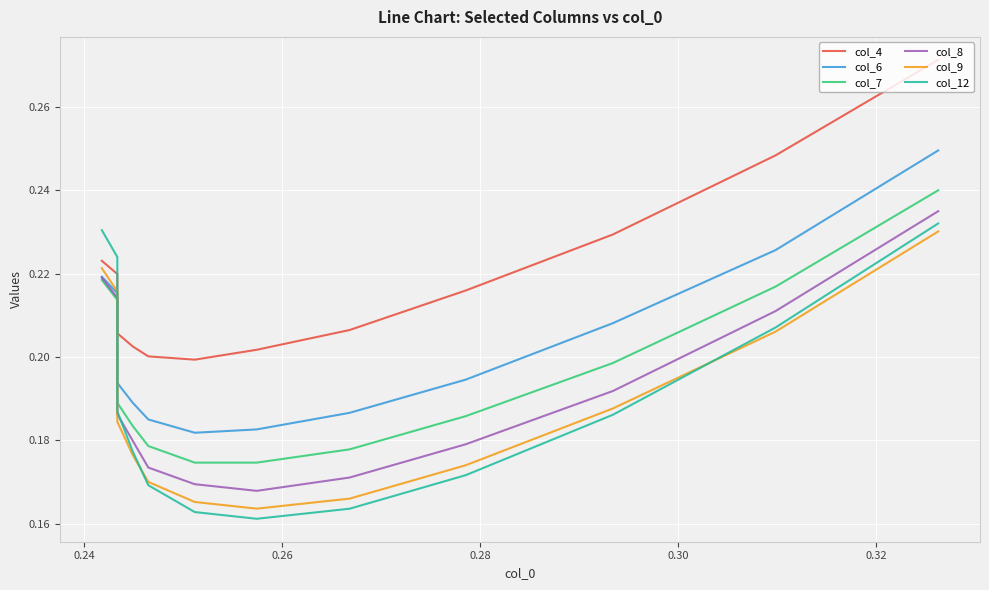

How many interior local valleys does the col_4 series have?

1